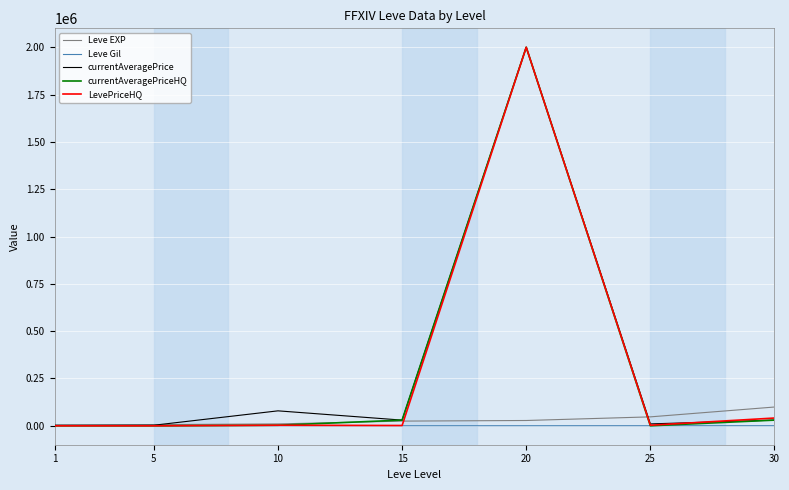

Where is the first local maximum for currentAveragePrice?

10